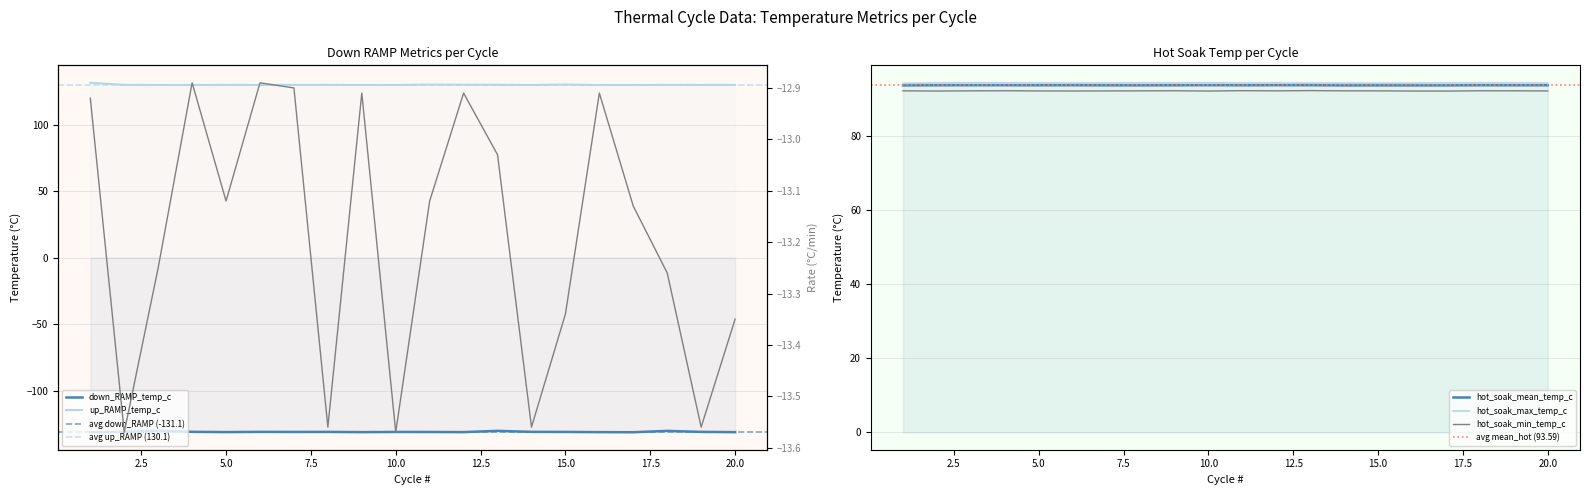

The value of down_RAMP_temp_c at 4 is -177.5. True or false?

False